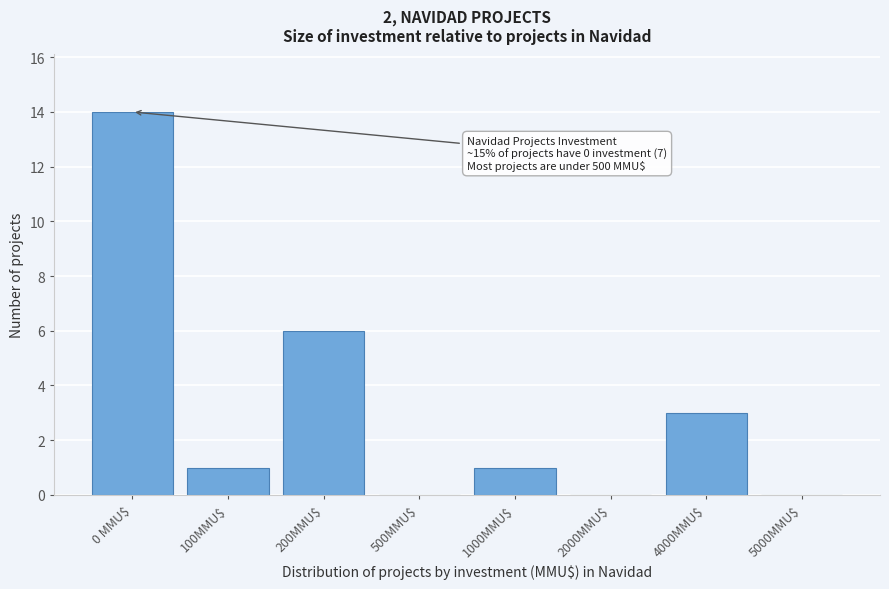

What is the greatest value displayed?

14